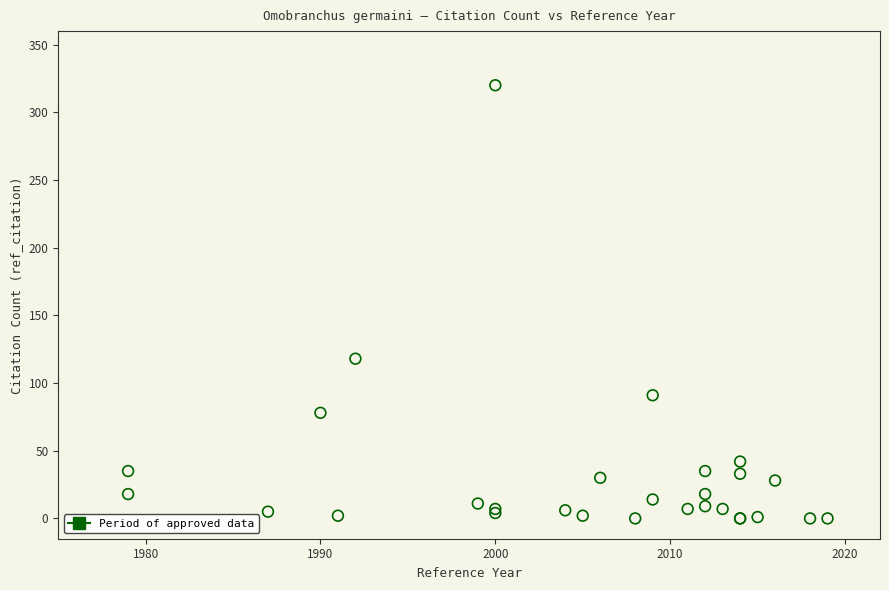

What Y value in the scatter plot is closest to 160?

118